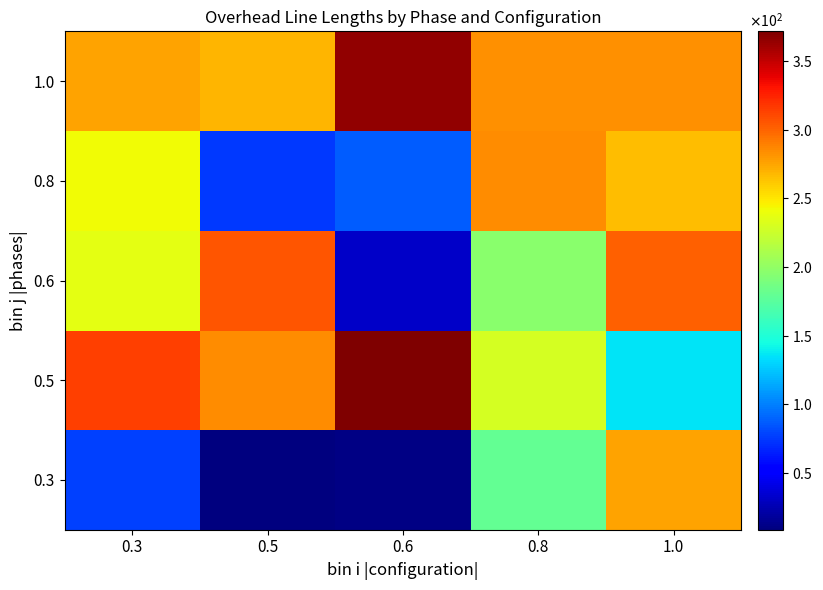

At which category is the sum across all series the highest?

1.0